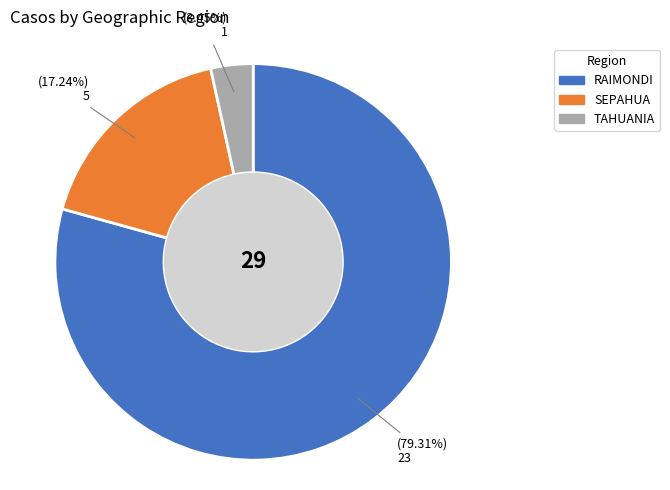

Count the number of slices in the pie.

3